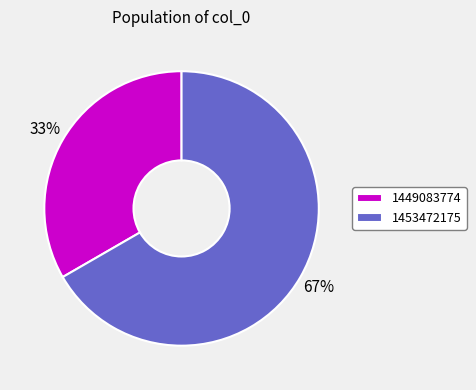

Is it true that 1449083774 is 48% of the pie?

False